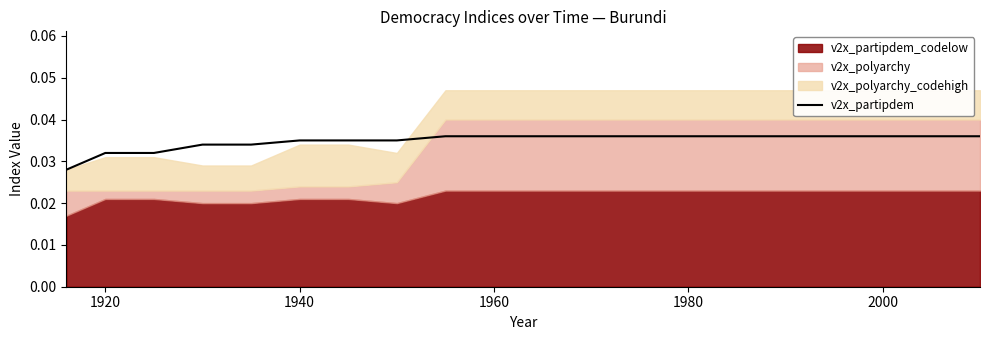

How many values are between 0 and 1?

20